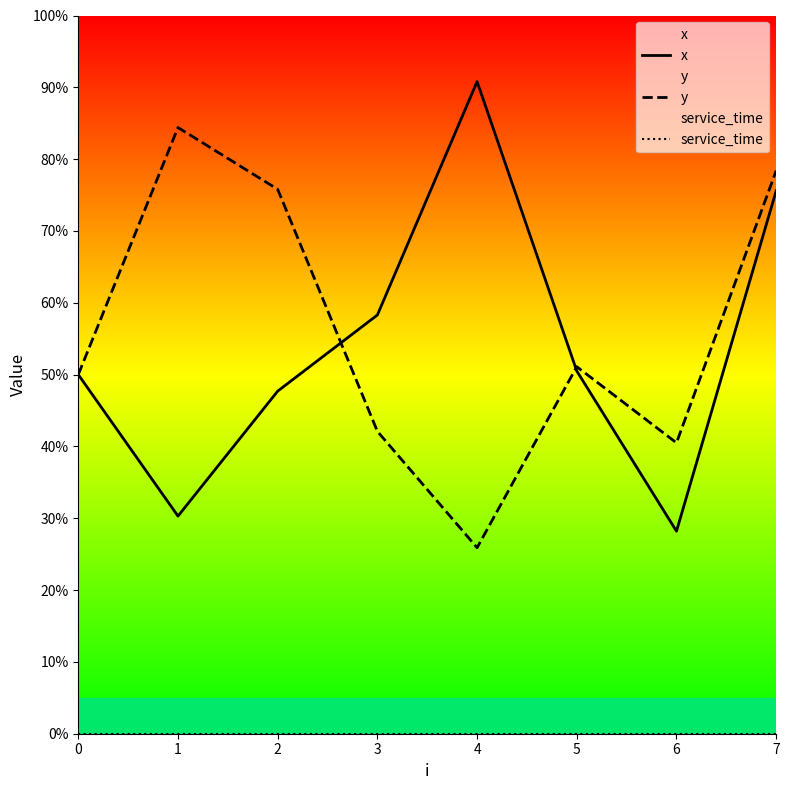

Is it true that y equals 4.2 at 3?

True